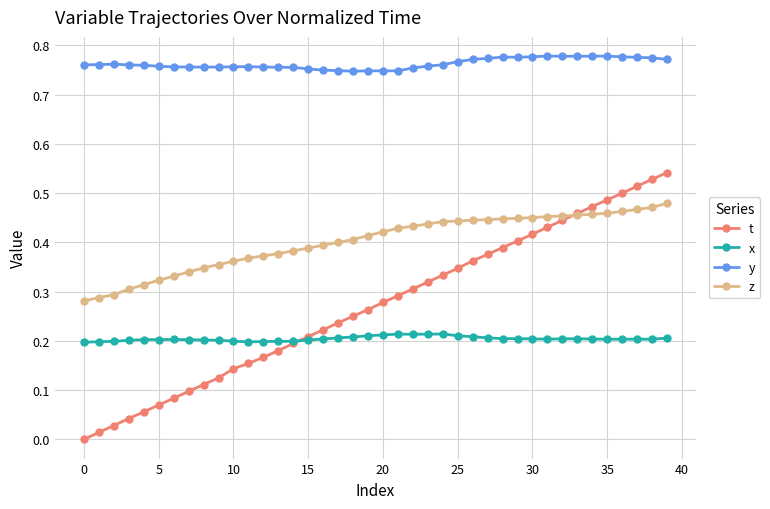

Which series has the widest spread of values?

t